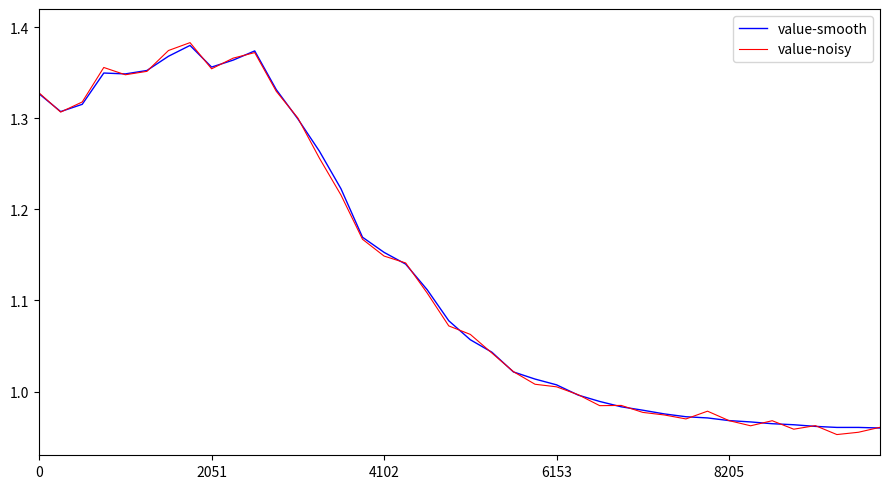

Reading left to right, what are all the values shown in this chart?

value-smooth: 1.3	1.3	1.3	1.3	1.3	1.4	1.4	1.4	1.4	1.4	1.4	1.3	1.3	1.3	1.2	1.2	1.2	1.1	1.1	1.1	1.1	1.0	1.0	1.0	1.0	1.0	1.0	1.0	1.0	1.0	1.0	1.0	1.0	1.0	1.0	1.0	1.0	1.0	1.0	1.0
value-noisy: 1.3	1.3	1.3	1.4	1.3	1.4	1.4	1.4	1.4	1.4	1.4	1.3	1.3	1.3	1.2	1.2	1.1	1.1	1.1	1.1	1.1	1.0	1.0	1.0	1.0	1.0	1.0	1.0	1.0	1.0	1.0	1.0	1.0	1.0	1.0	1.0	1.0	1.0	1.0	1.0